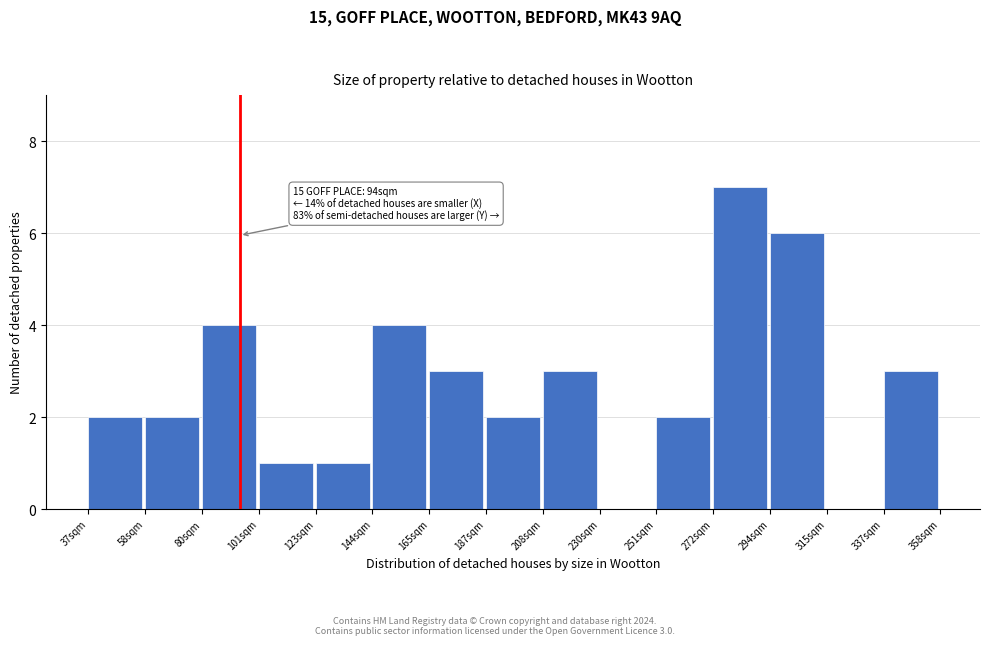

Which range on the x-axis has the tallest bar?

270 to 295